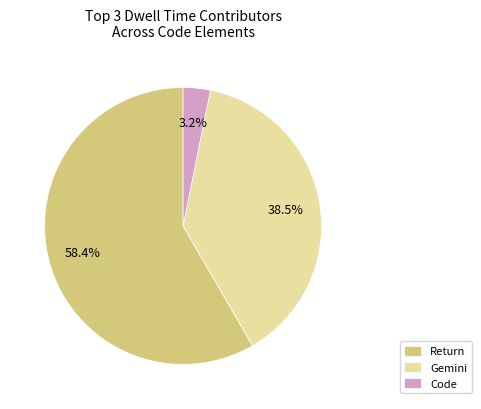

Between Return and Code, which is larger?

Return